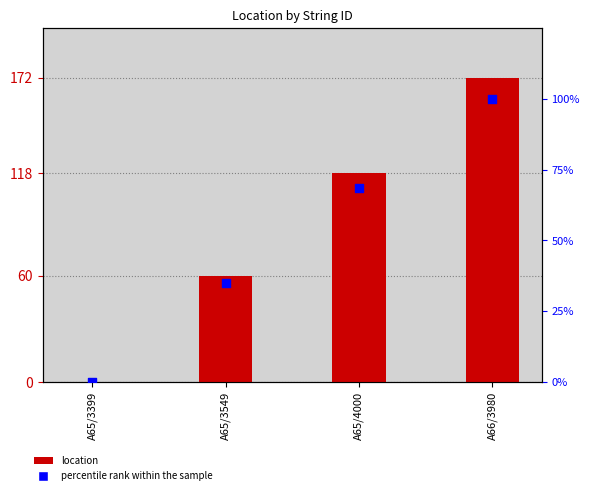

What is the total value across all series at A65/4000?

186.6